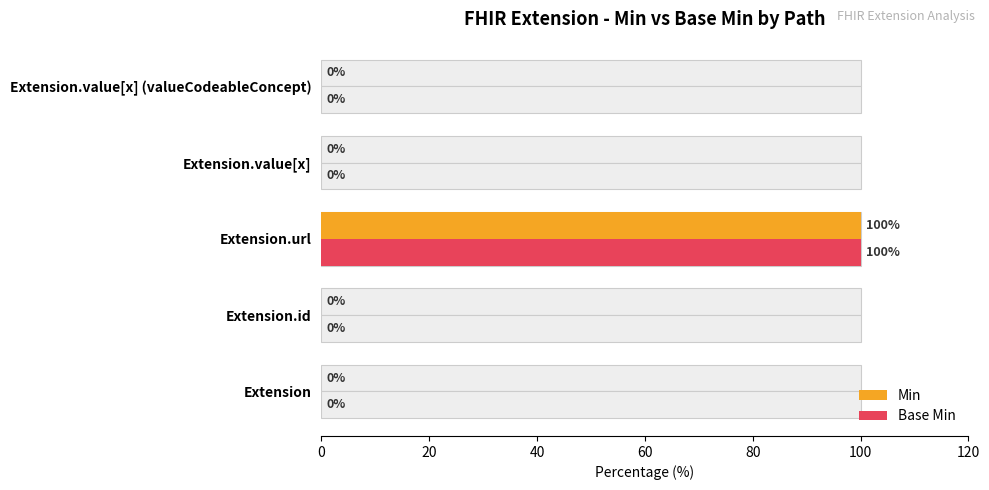

What are all the series names shown in the legend?

Min, Base Min